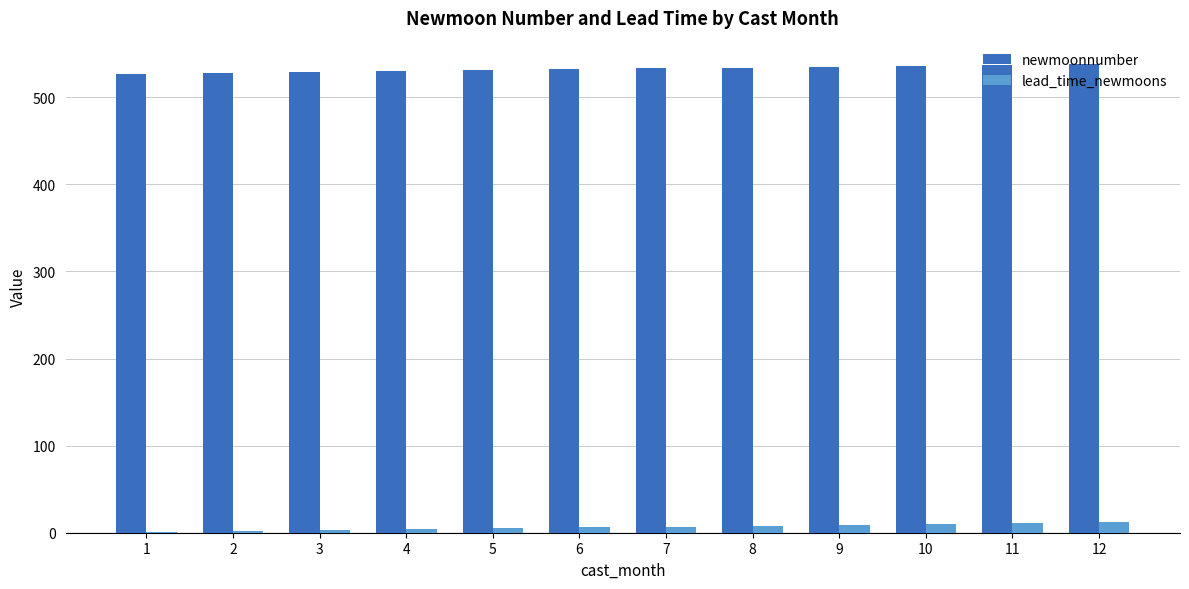

What is the greatest value displayed?

538